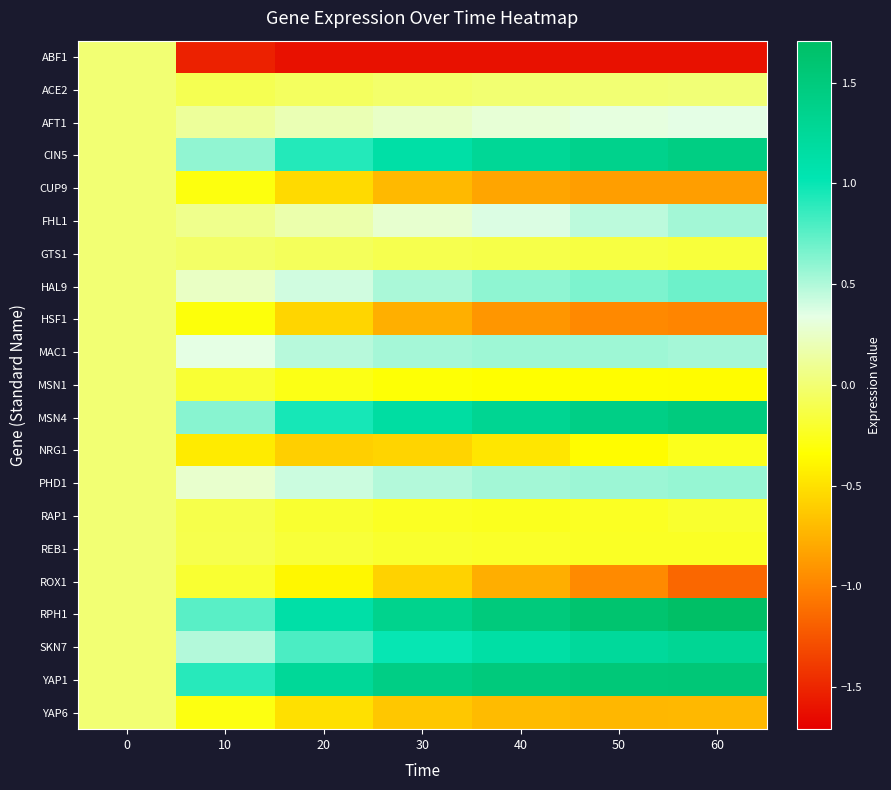

Between 60 and 50, which is larger?

50